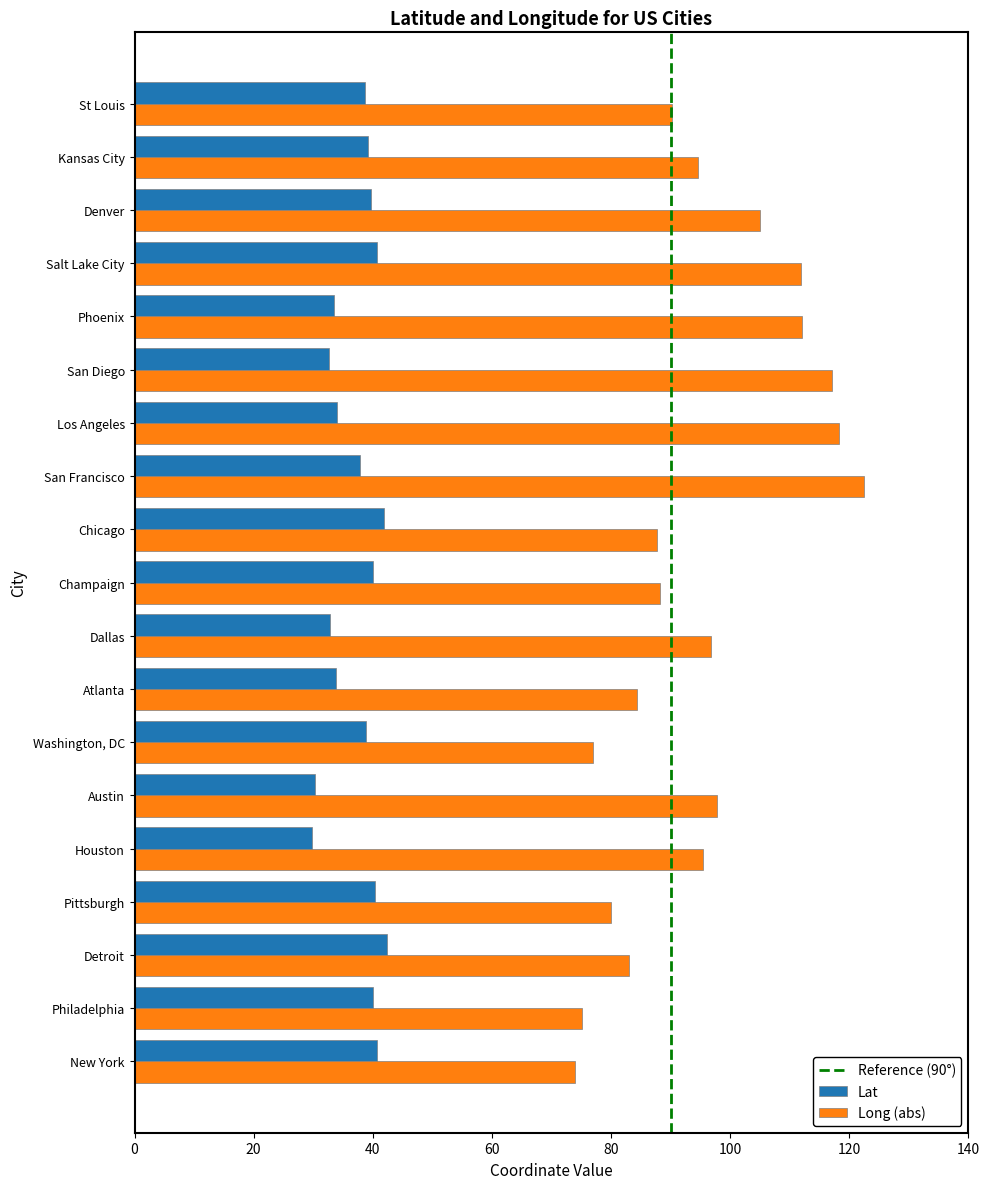

True or false: Lat has a value of 19.0 at Denver.

False